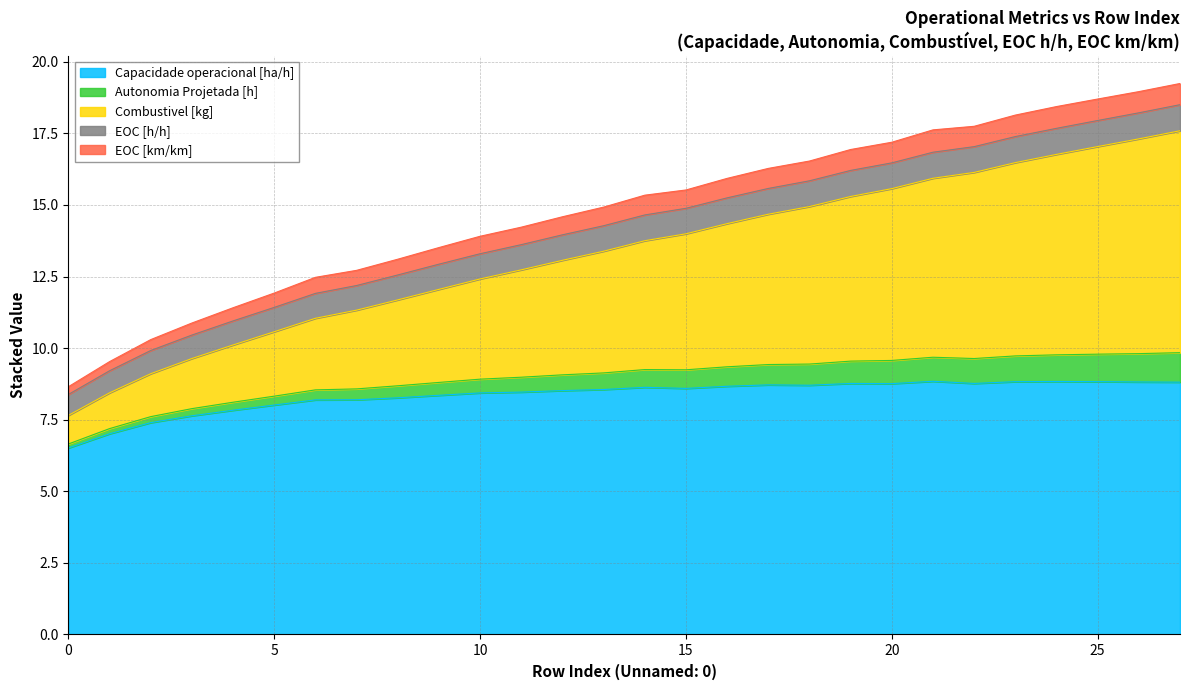

What is the highest value of the Capacidade operacional [ha/h] series?

8.8